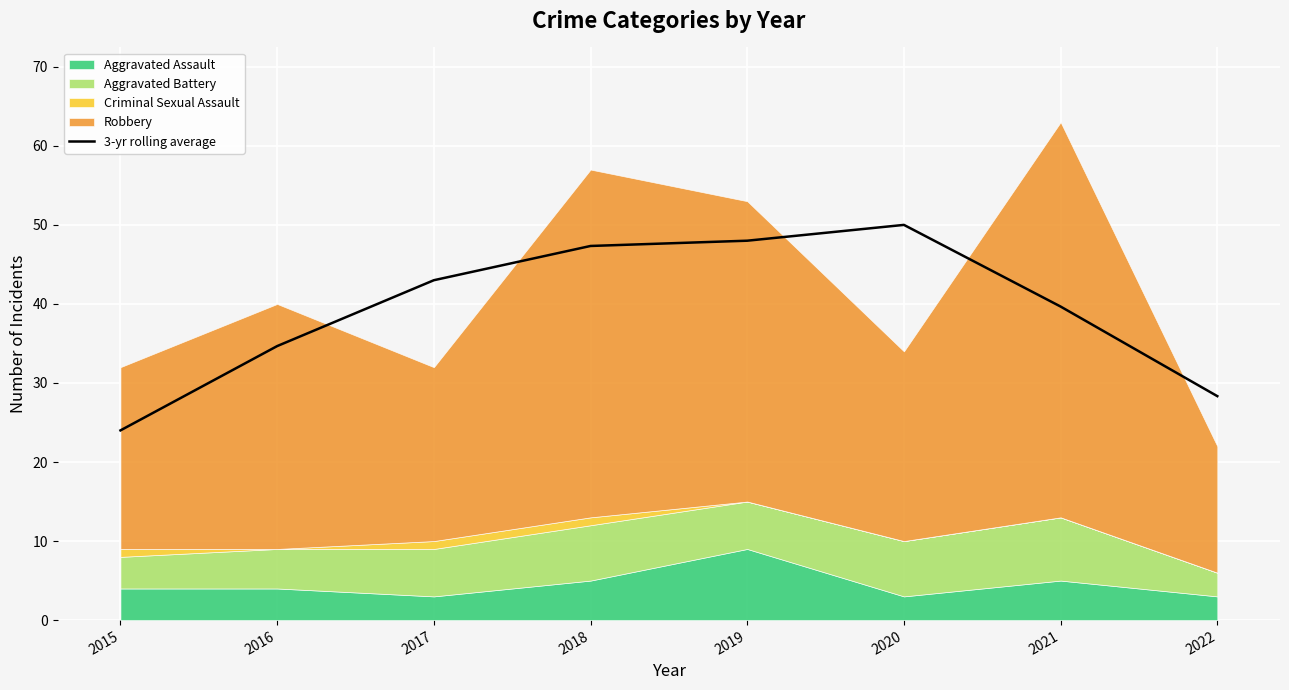

Which category has the lowest value in the 3-yr rolling average series?

2015